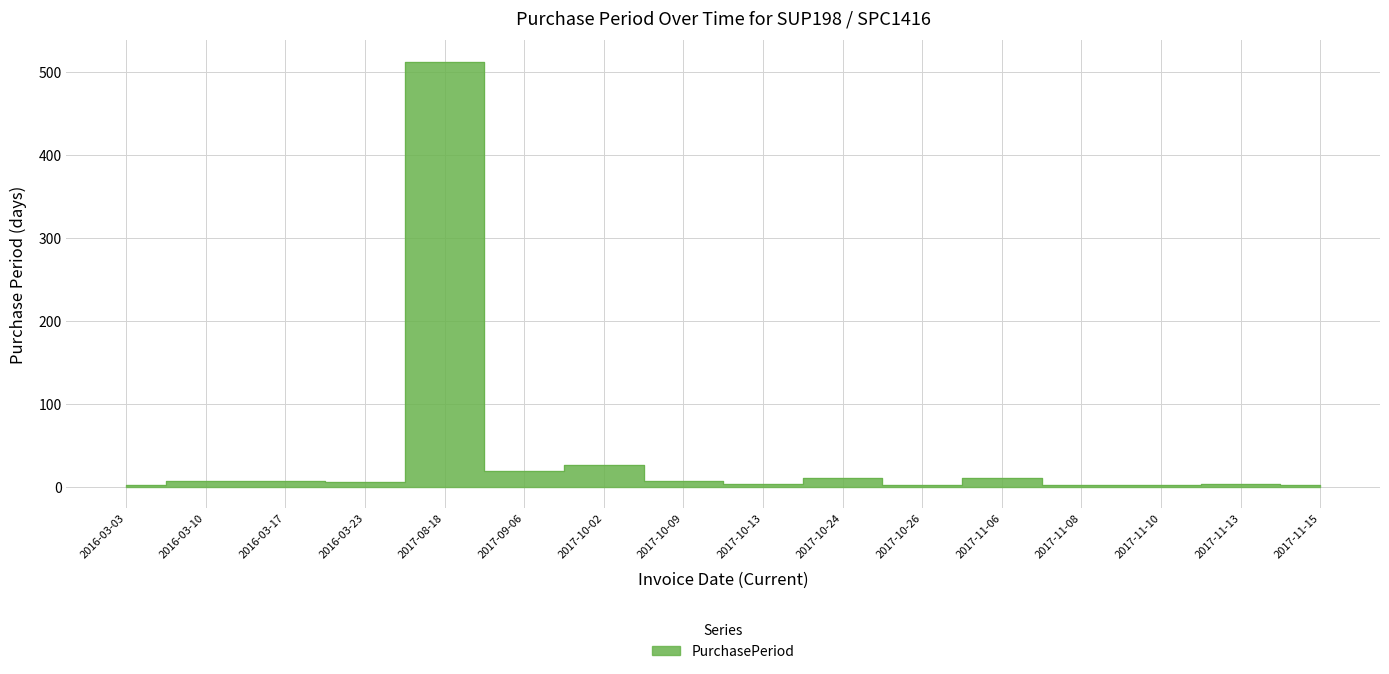

What is the greatest value displayed?

513